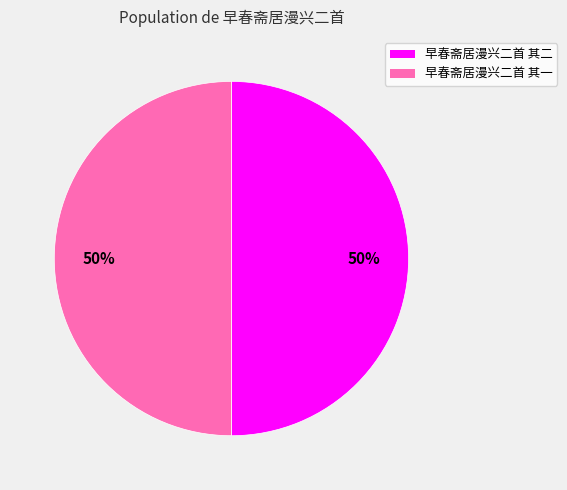

Is it true that 早春斋居漫兴二首 其一 is 50% of the pie?

True